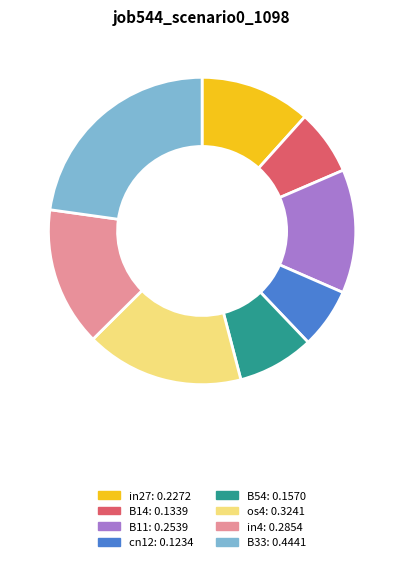

Does B54 represent more than half of the total?

No